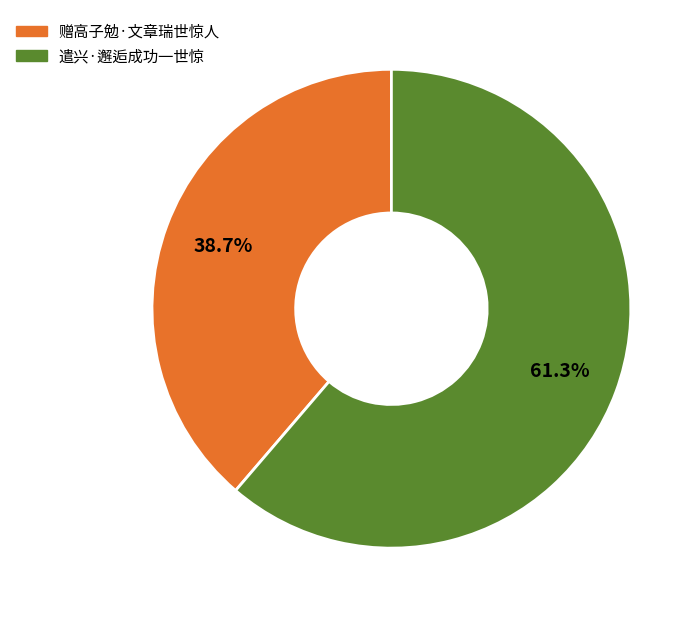

Combined, do 赠高子勉·文章瑞世惊人 and 遣兴·邂逅成功一世惊 account for over 50%?

Yes